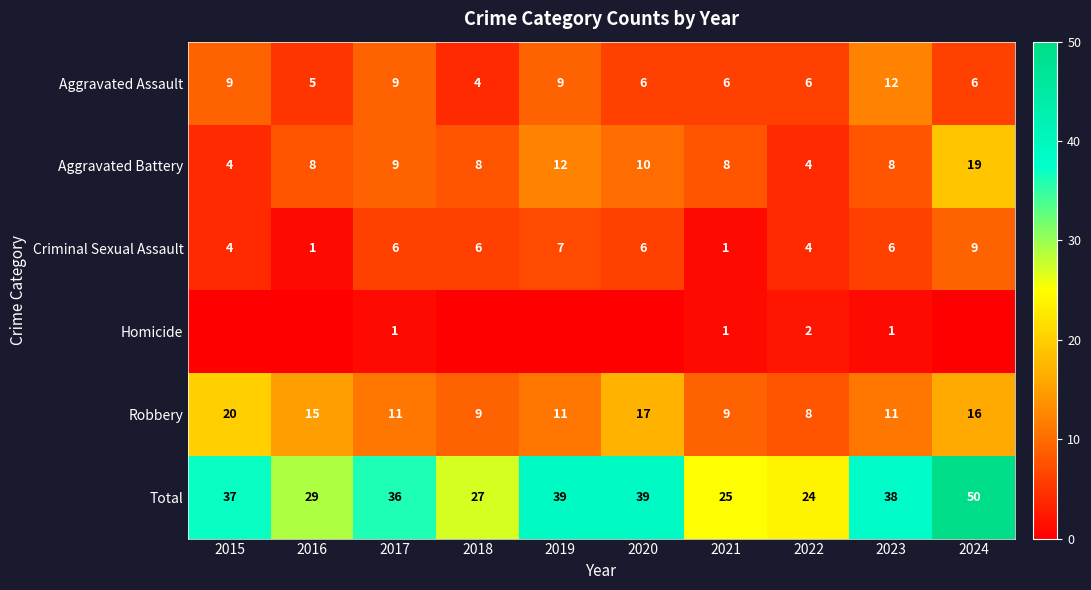

True or false: Aggravated Battery has a value of 8 at 2018.

True